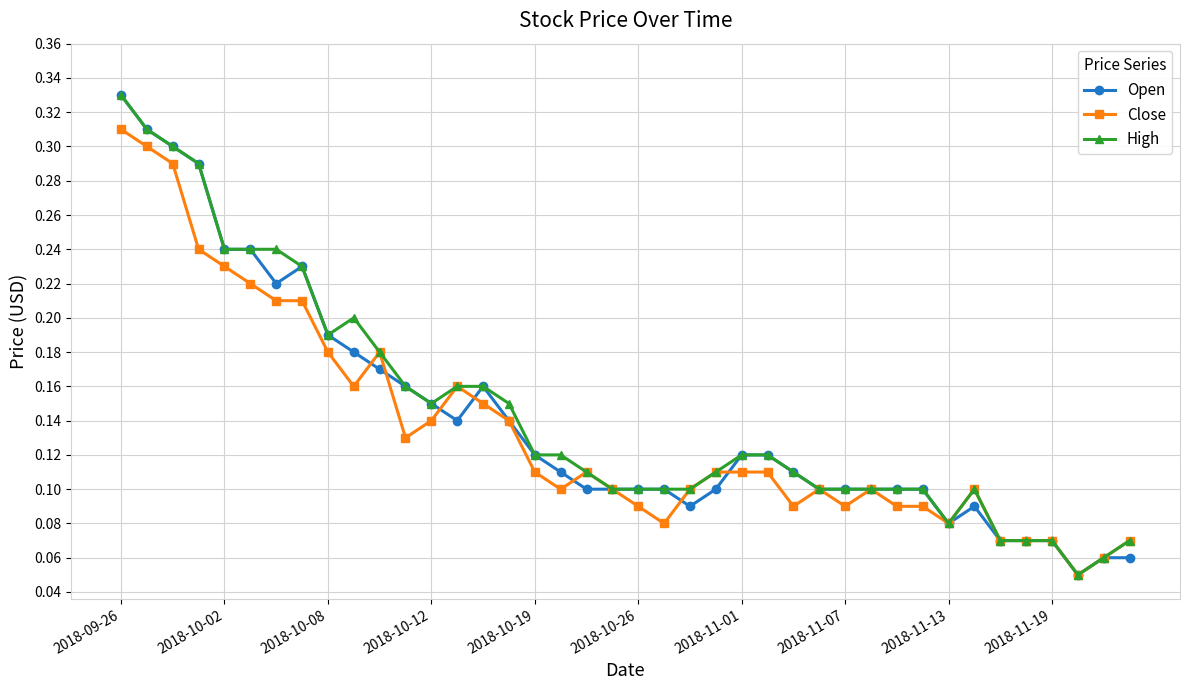

True or false: High has more than 0 points higher than both neighbors.

True